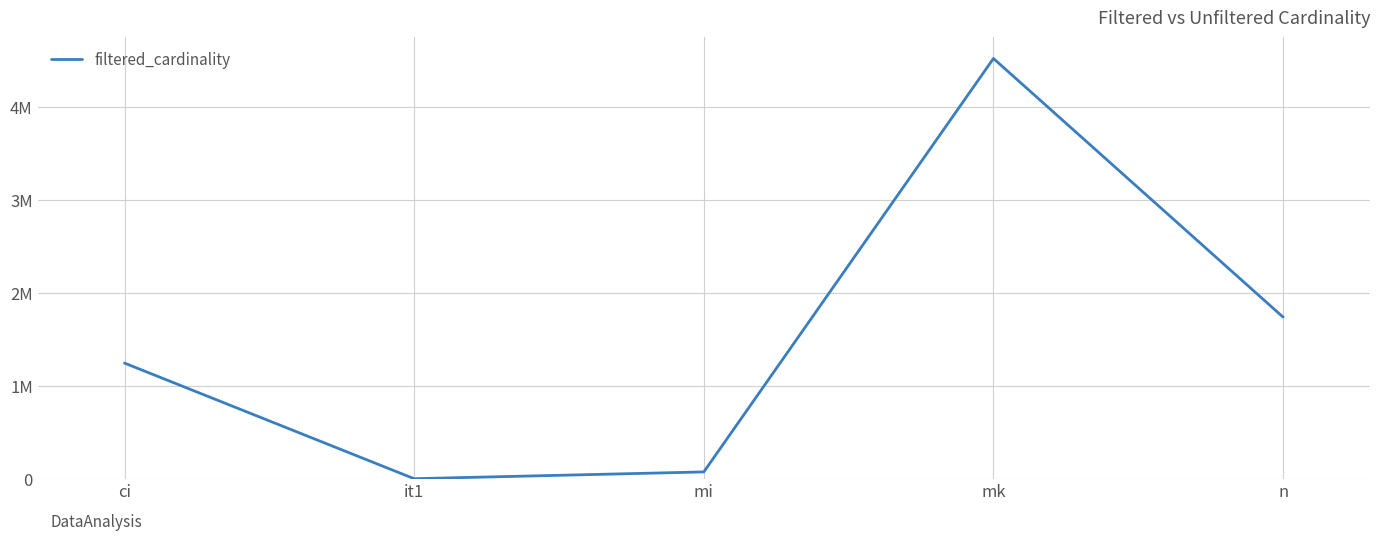

What is the label of the 3rd point from the right?

mi